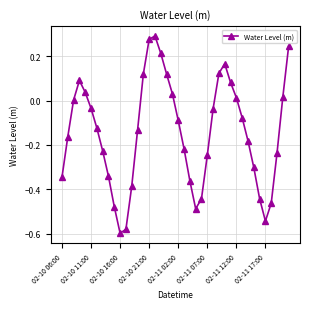

What is the difference between the maximum and minimum values?

0.9